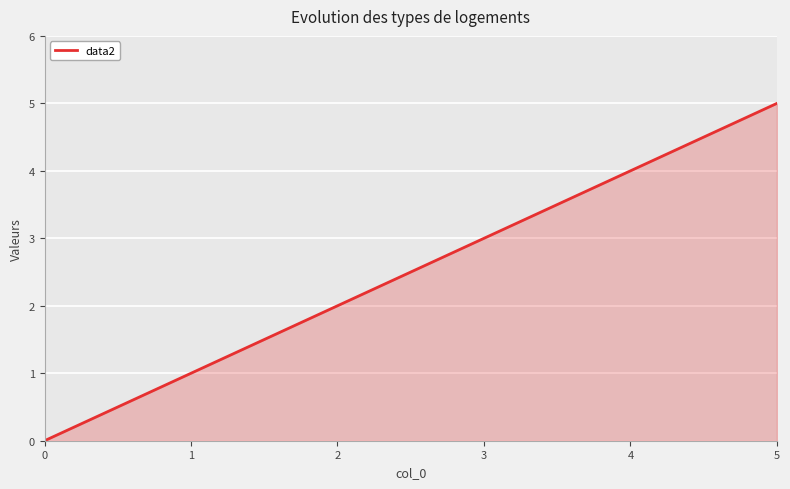

What is the difference between the values at 0 and 1?

1